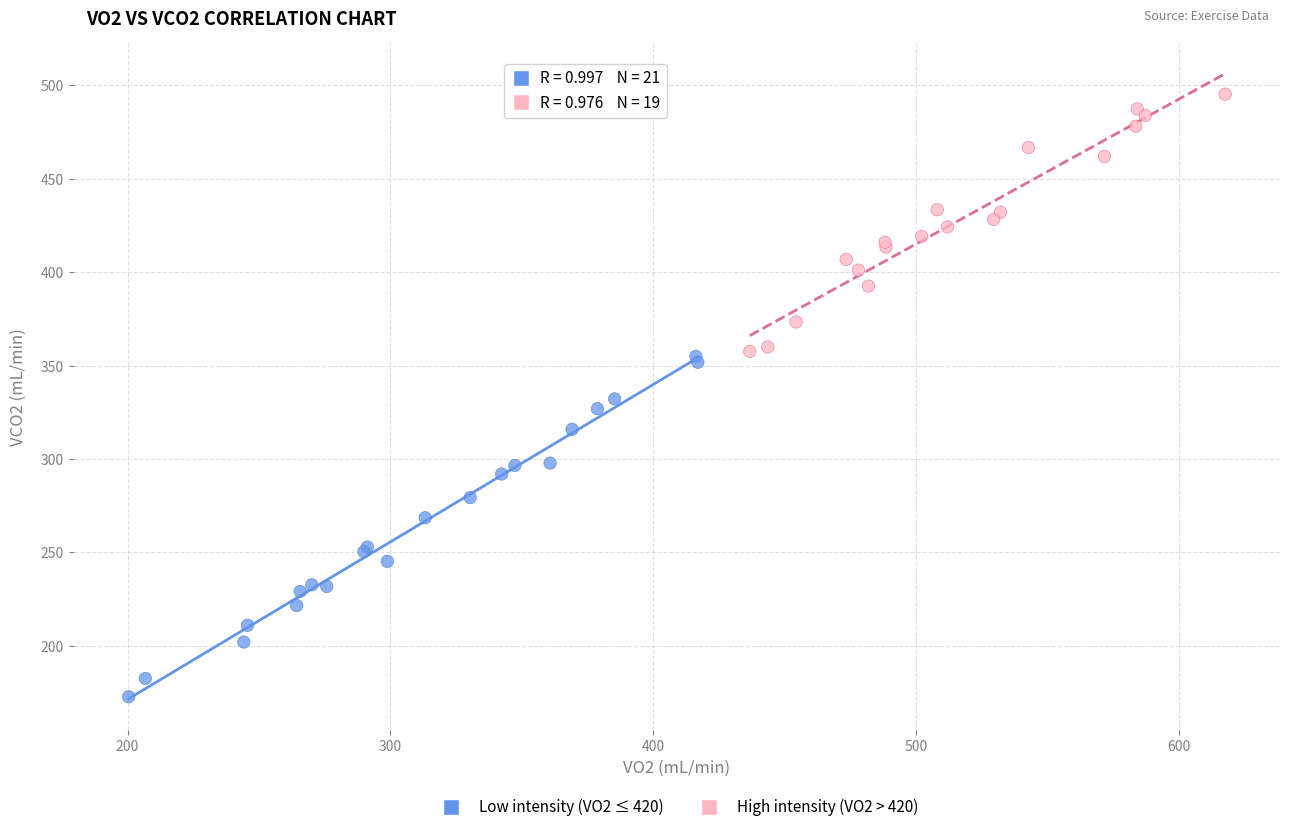

Which series reaches the minimum Y coordinate?

Low intensity (VO2 ≤ 420)